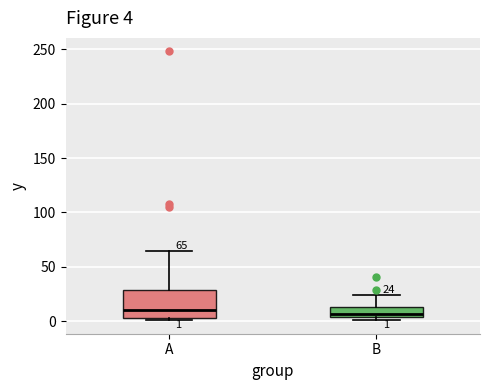

Comparing the boxes themselves (not the whiskers), which one is the tallest?

A